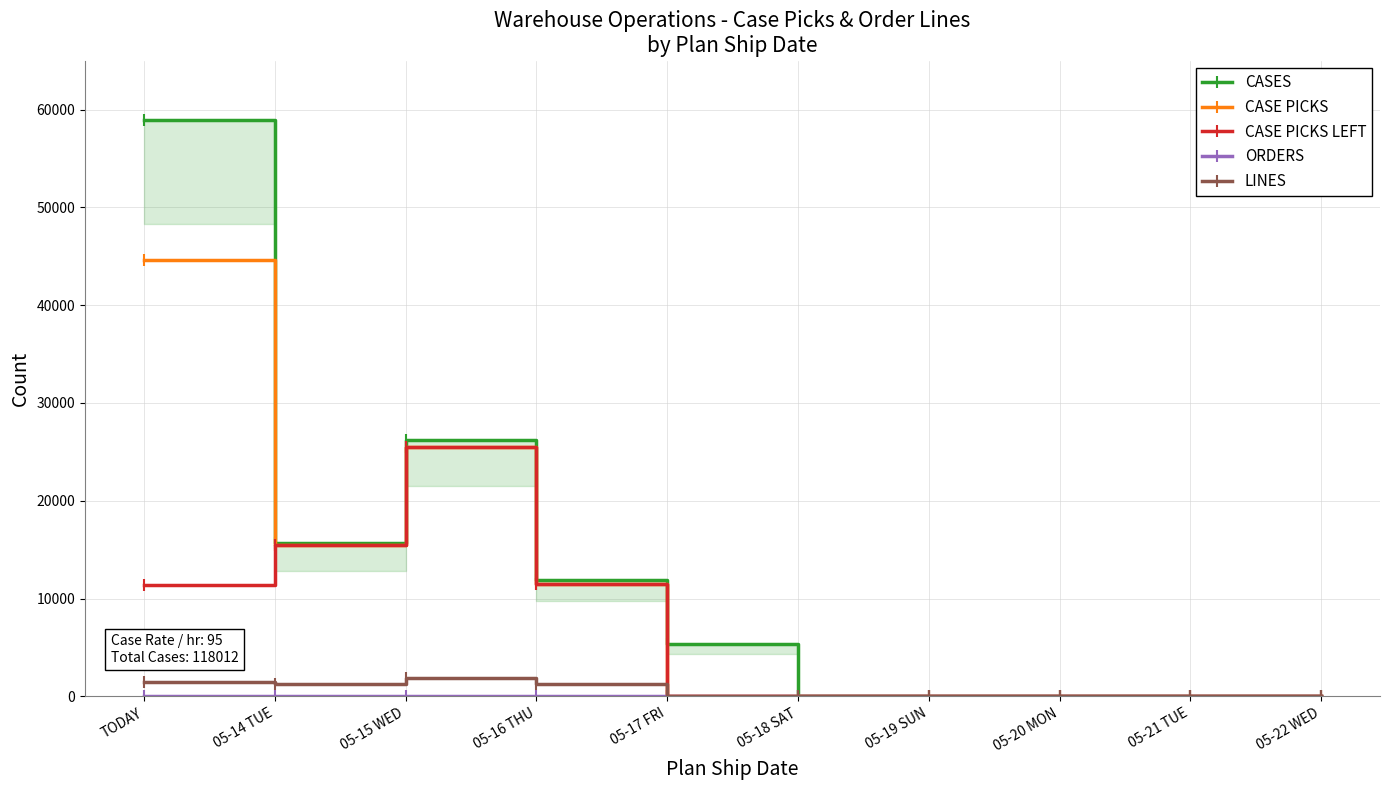

What is the label of the 9th point from the right?

05-14 TUE